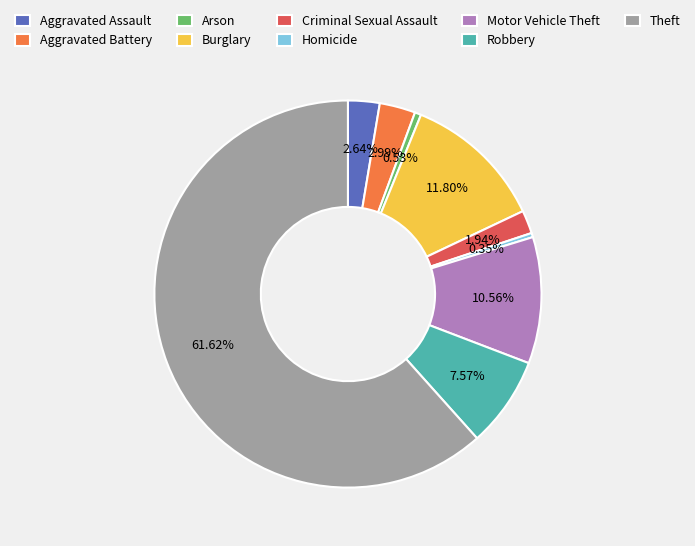

Which slice is the largest?

Theft